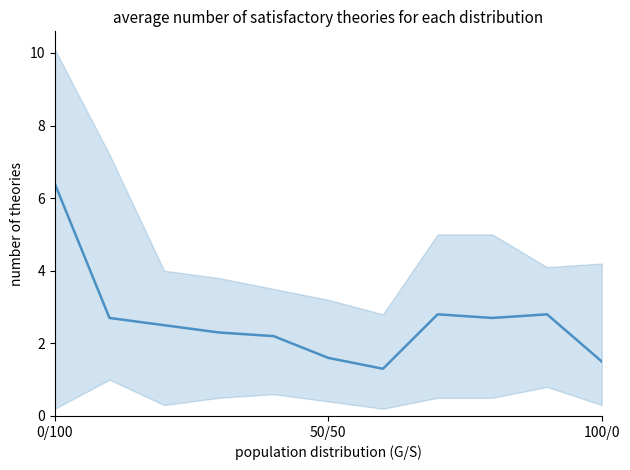

What is the value of the 1st point from the left?

6.4